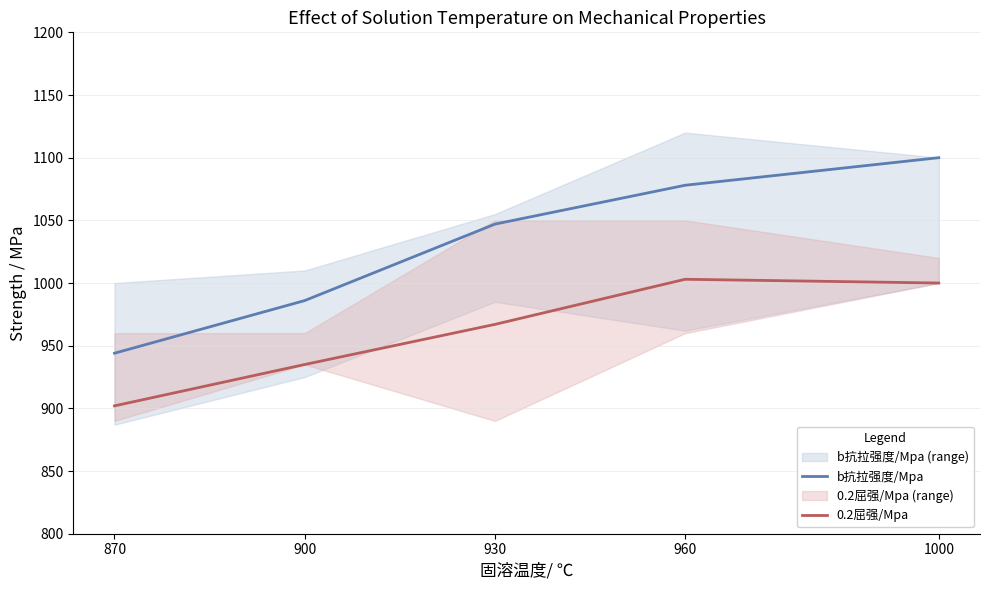

At which label is 0.2屈强/Mpa closest to 952?

930